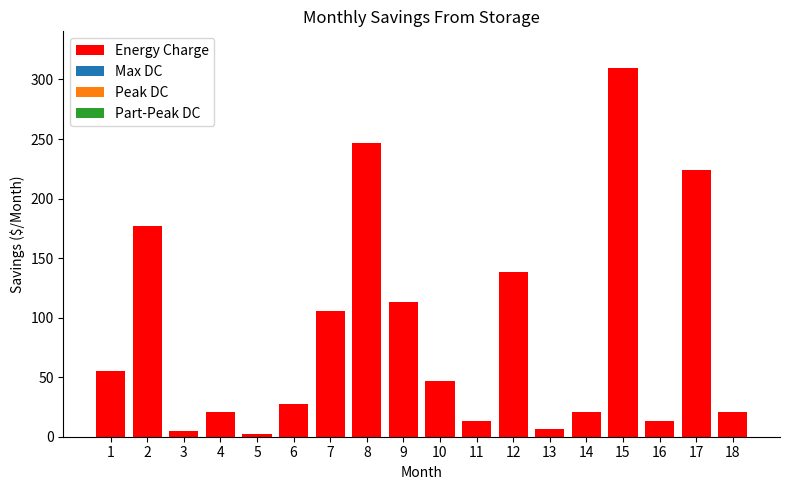

Which label corresponds to the largest value in the chart?

15